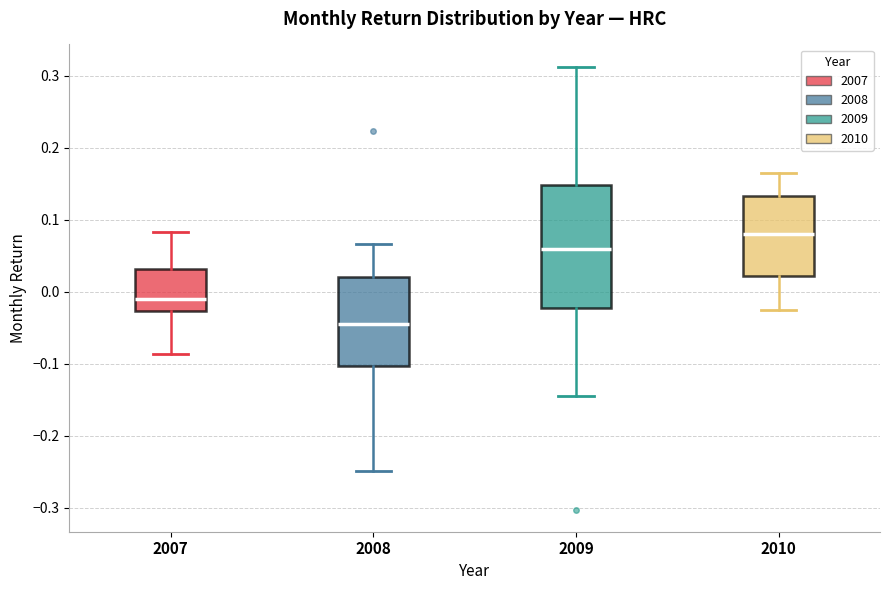

Which box is the tallest, from its lower edge to its upper edge?

2009